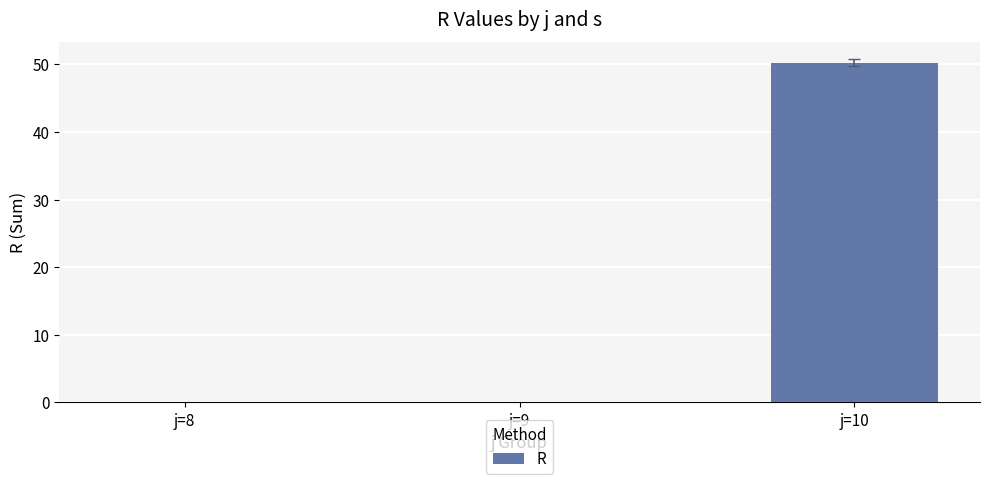

Reading left to right, list all the values displayed in this chart.

j=8=0.0	j=9=0.0	j=10=50.2